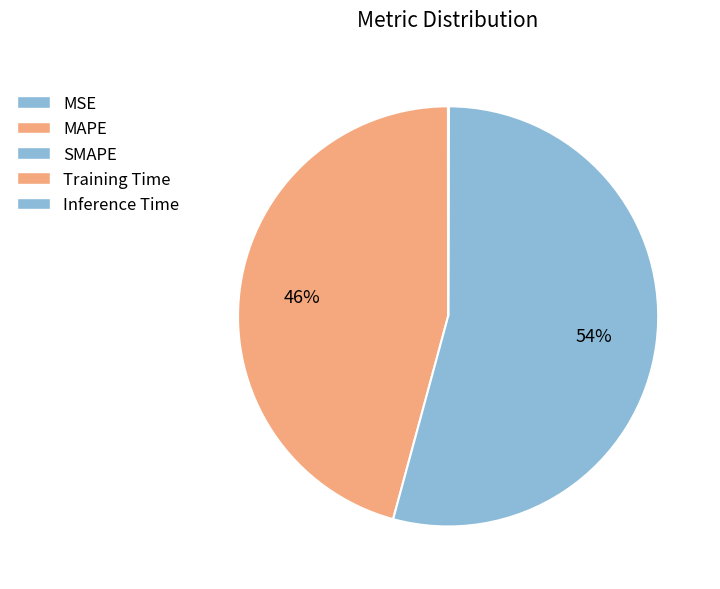

What is the ratio of the value at SMAPE to the value at MAPE?

1.2